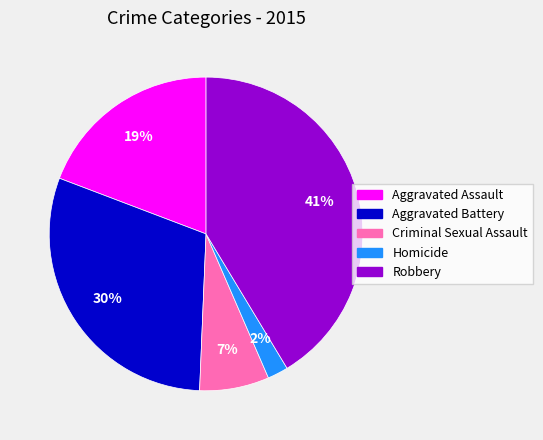

Does Aggravated Assault represent more than half of the total?

No